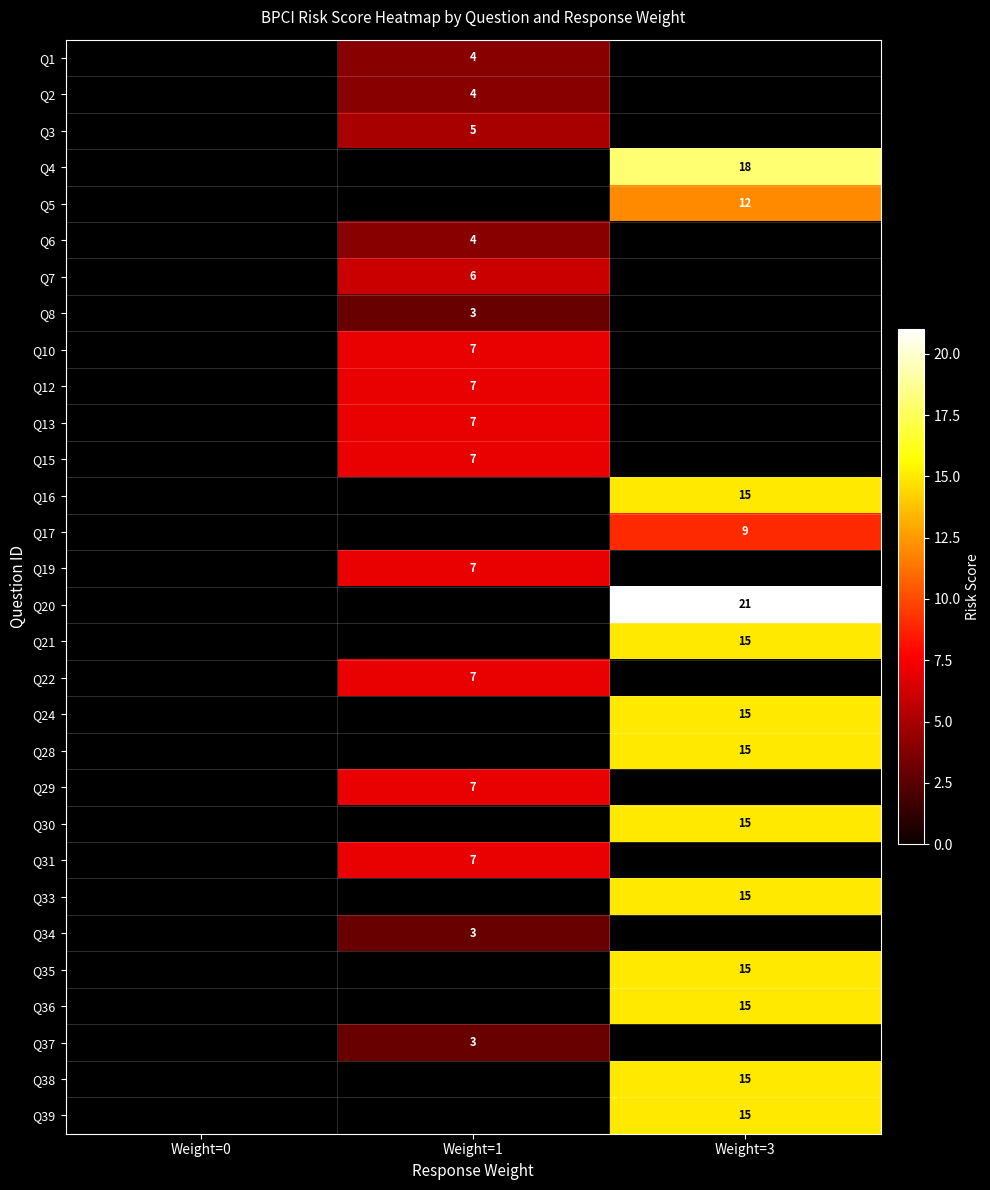

The value of Q38 at Weight=3 is 15. True or false?

True